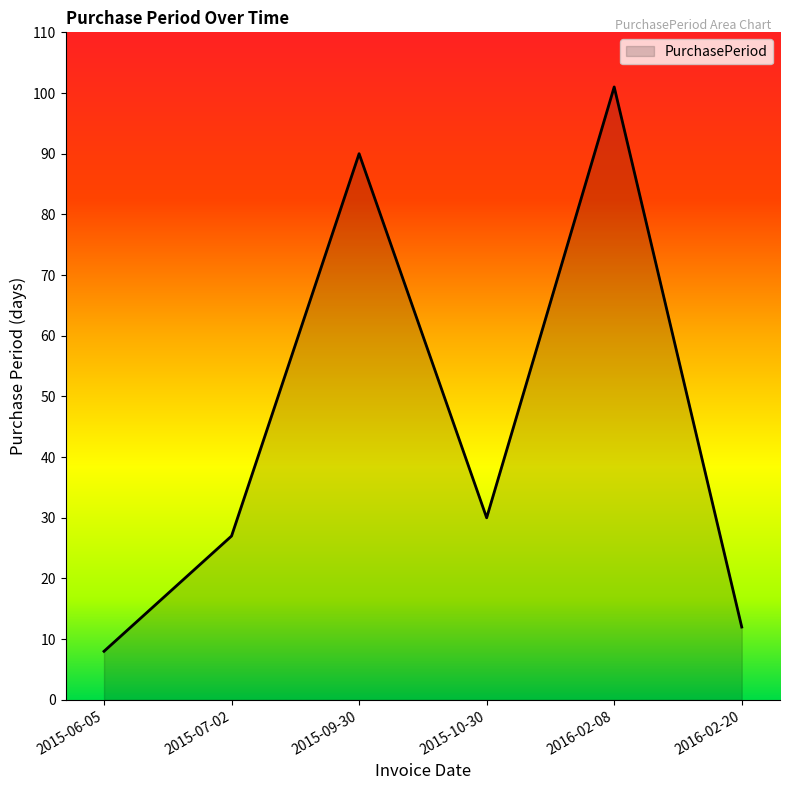

True or false: the data has more than 1 interior local peaks.

True